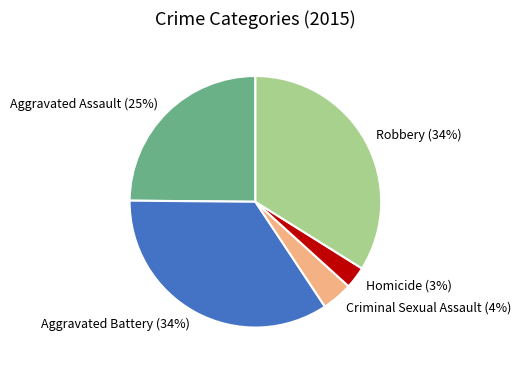

What percentage is the Criminal Sexual Assault slice, to the nearest percent?

4%